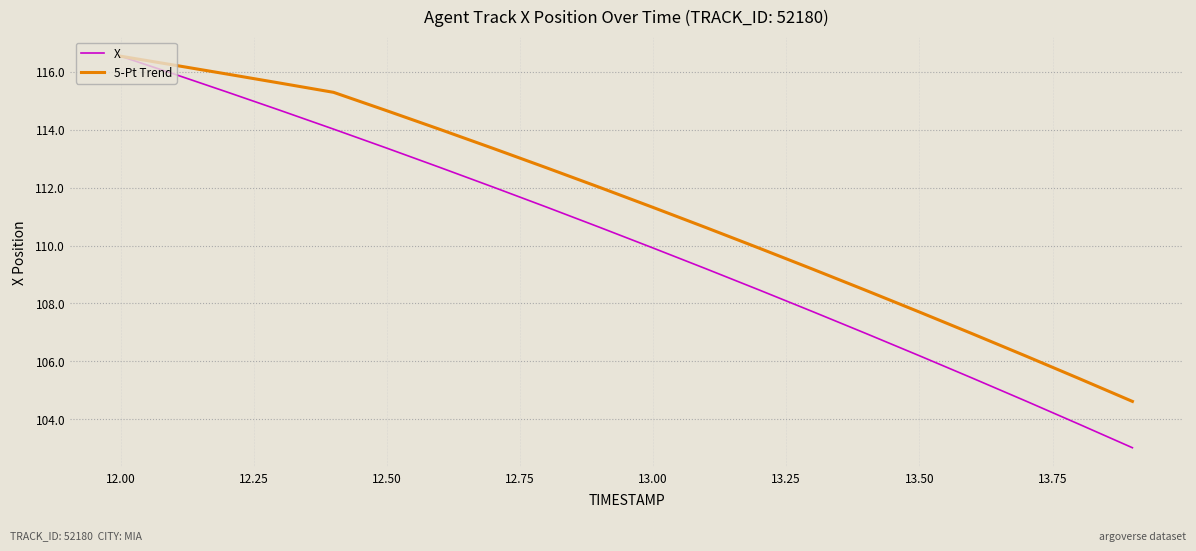

What is the maximum value for 5-Pt Trend?

116.5